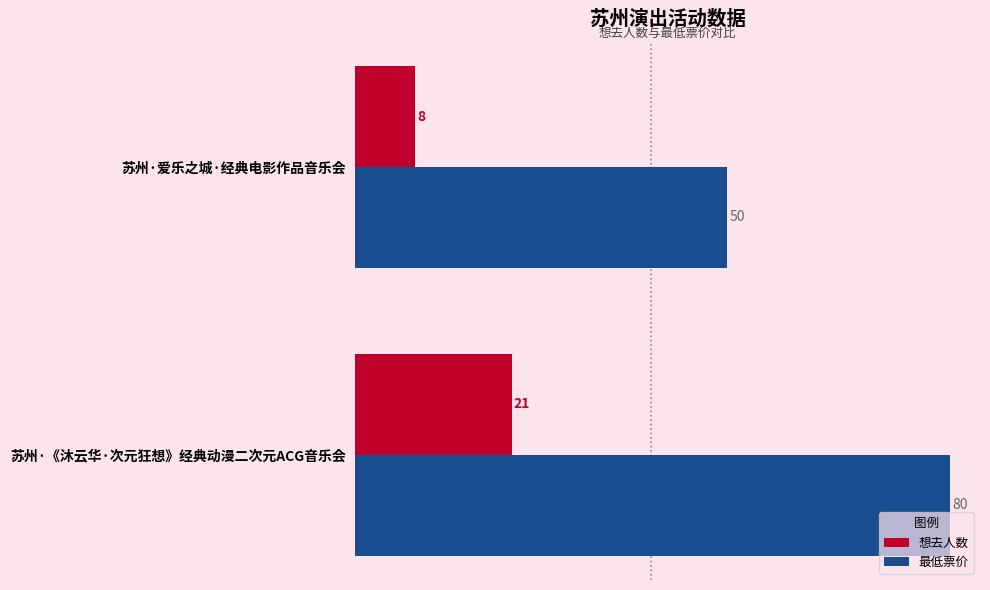

What is the minimum value shown in the chart?

8